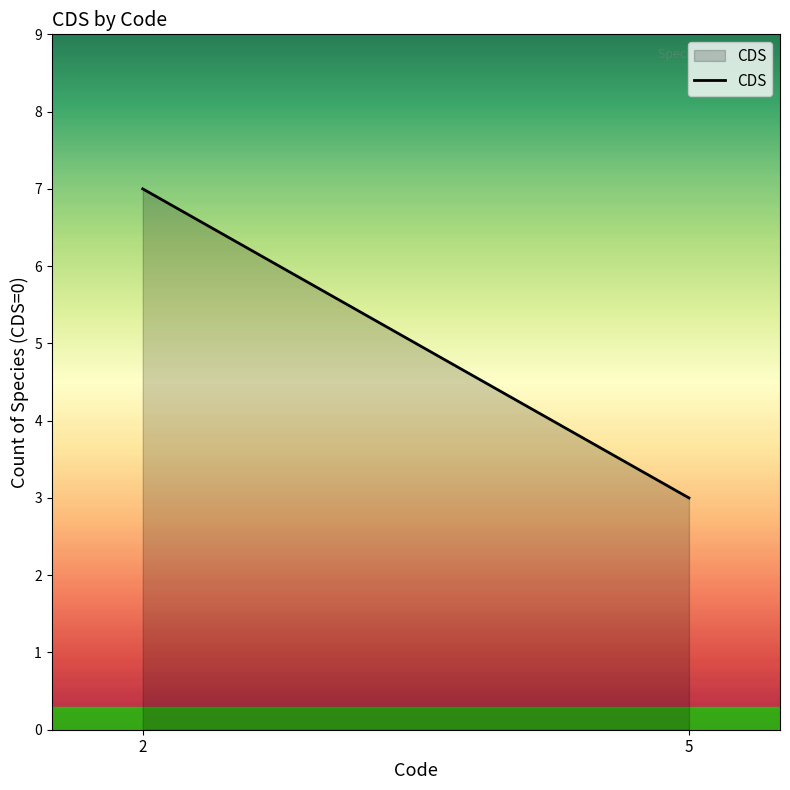

What is the maximum value shown in the chart?

7